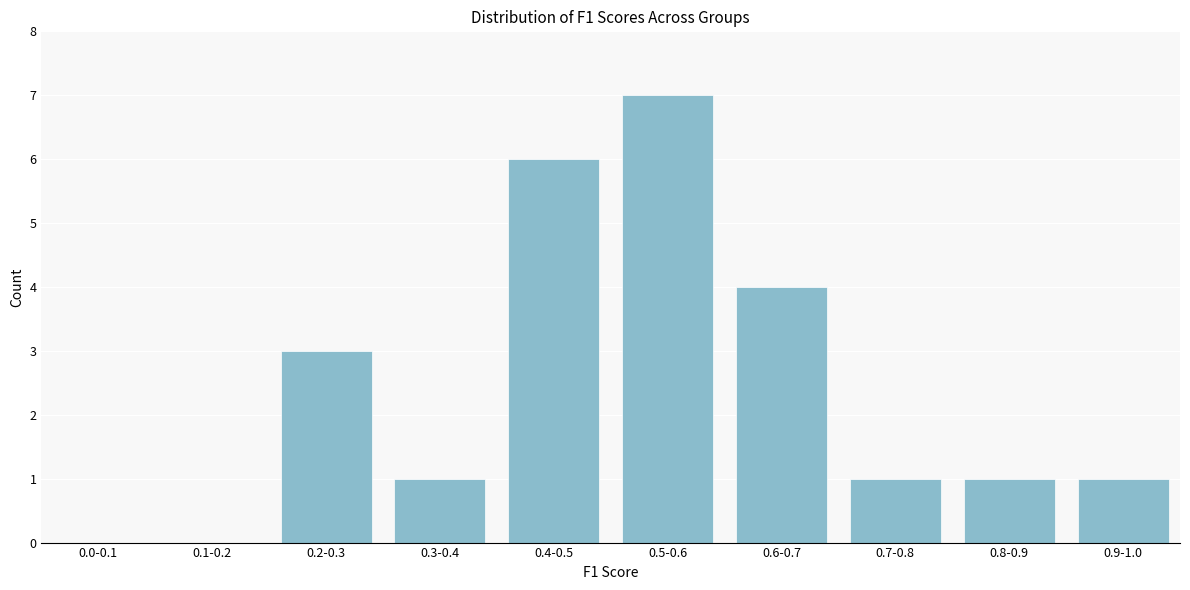

Reading right to left, list all the values displayed in this chart.

0.9-1.0=1	0.8-0.9=1	0.7-0.8=1	0.6-0.7=4	0.5-0.6=7	0.4-0.5=6	0.3-0.4=1	0.2-0.3=3	0.1-0.2=0	0.0-0.1=0